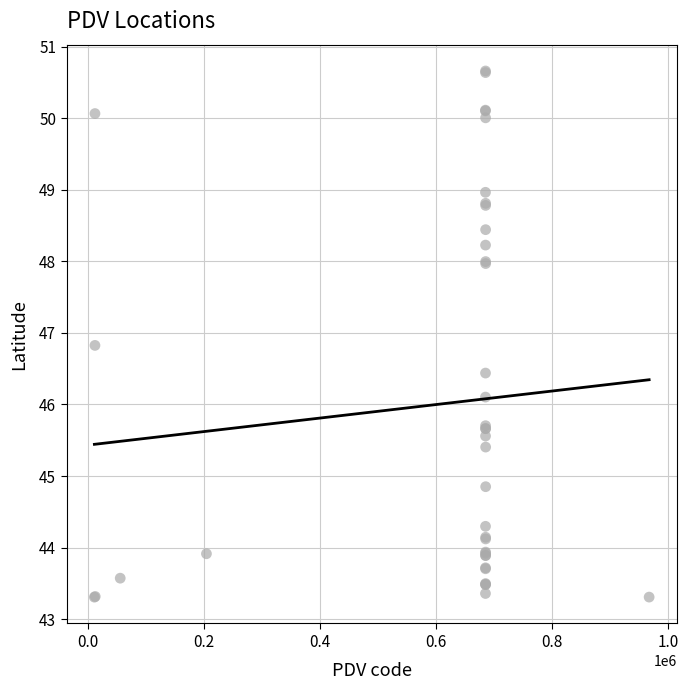

What Y value in the scatter plot is closest to 46?

46.1